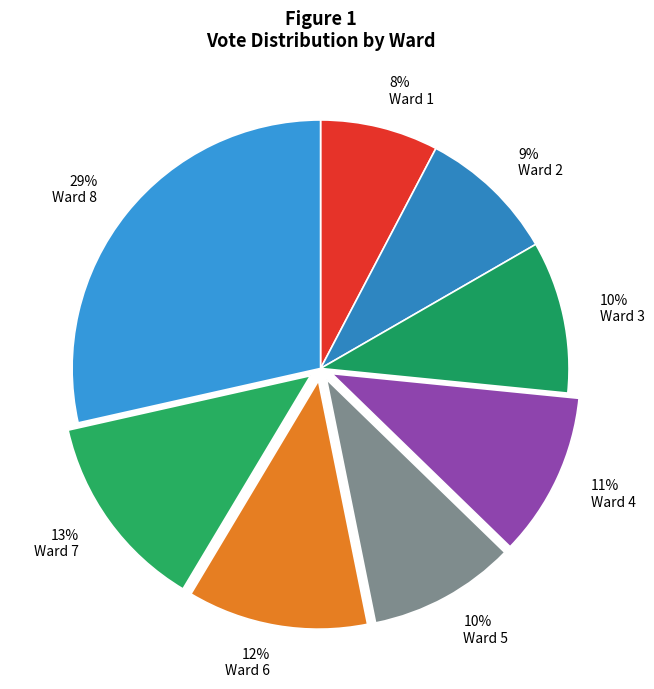

What is the smallest slice in the pie chart?

Ward 1